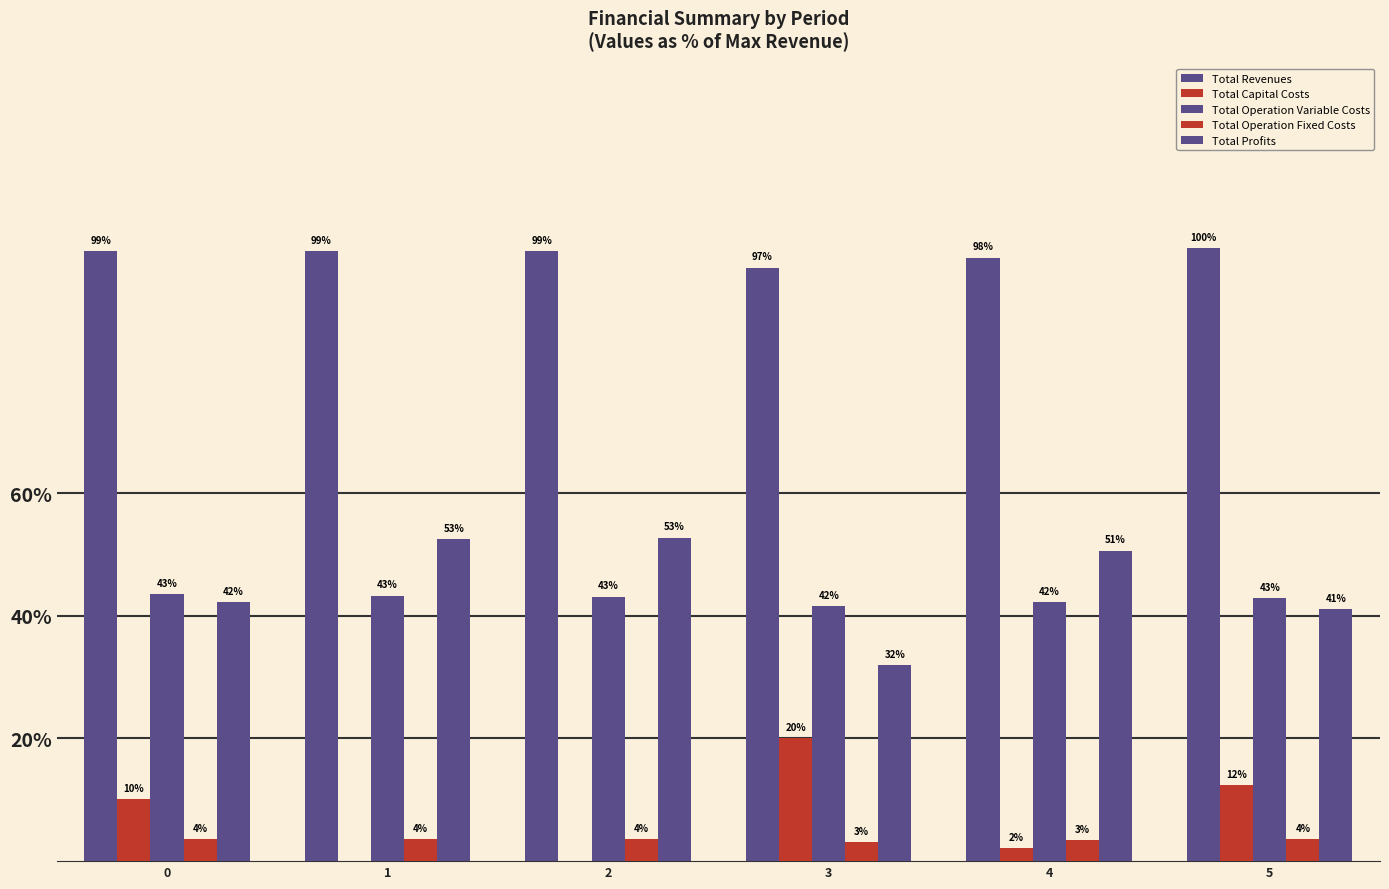

What is the maximum value shown in the chart?

100.0